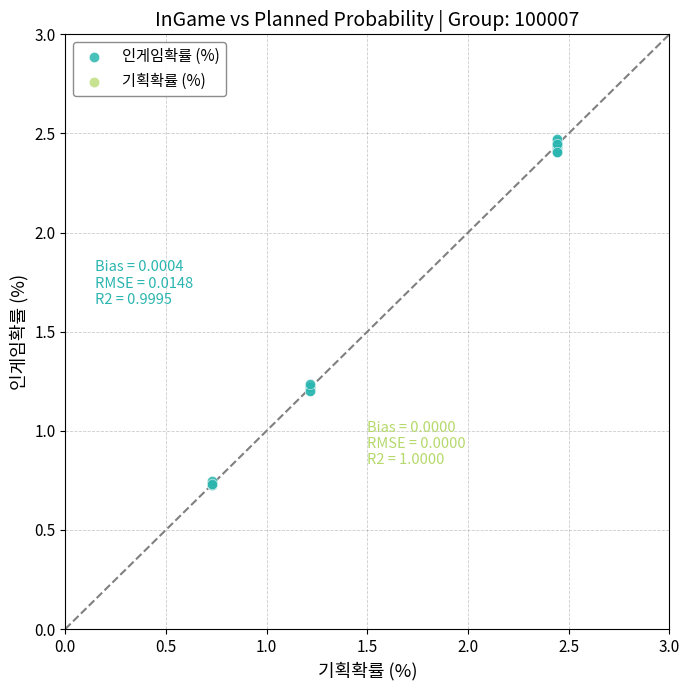

Which series reaches the maximum Y coordinate?

인게임확률 (%)